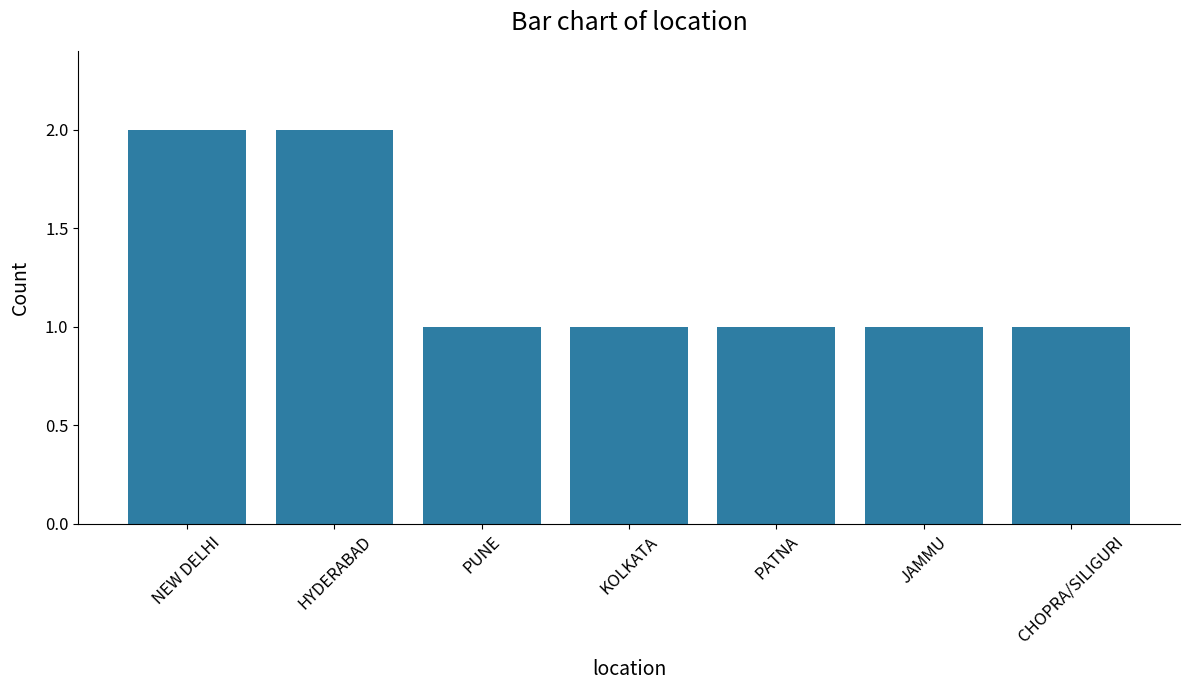

How many bars are there in total?

7